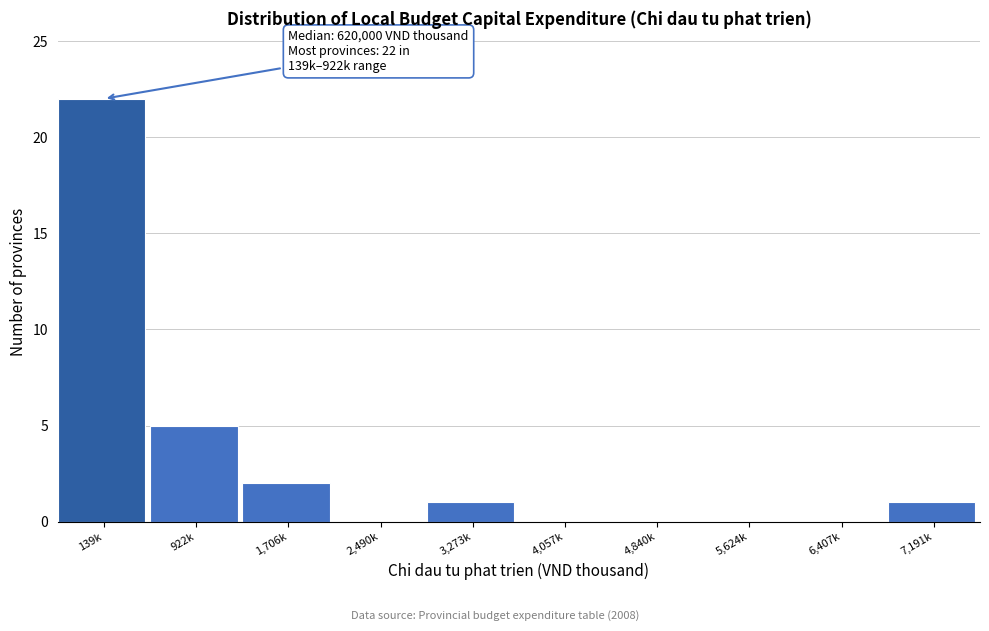

Reading right to left, list all the values displayed in this chart.

7,191k=1	6,407k=0	5,624k=0	4,840k=0	4,057k=0	3,273k=1	2,490k=0	1,706k=2	922k=5	139k=22